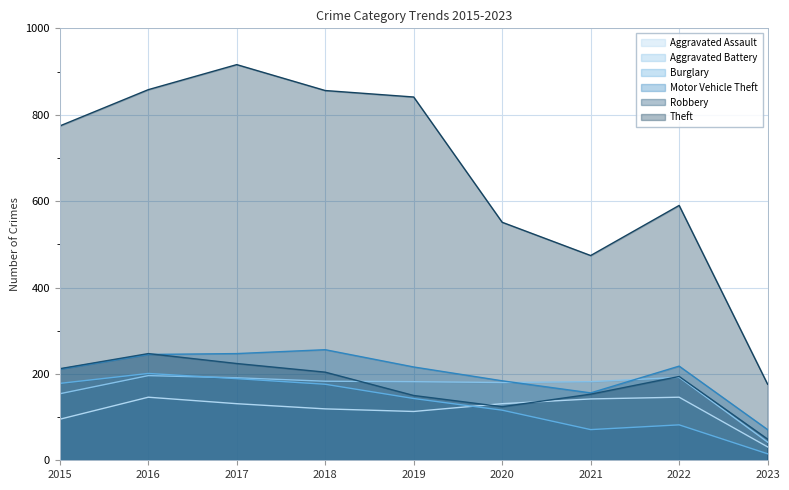

True or false: Robbery and Theft intersect in this chart.

False